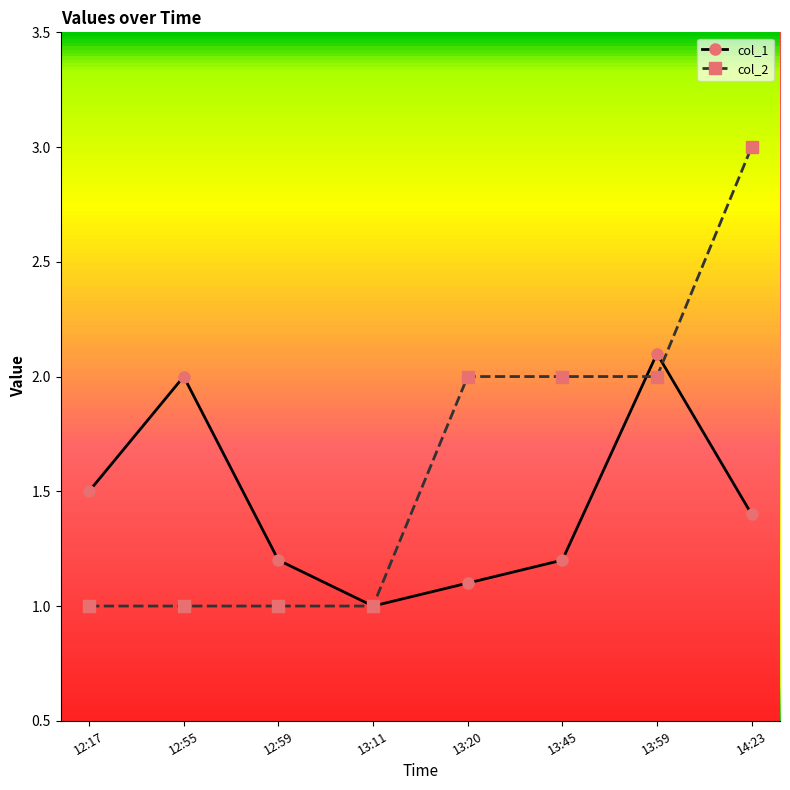

At which category does col_1 reach its first local peak?

12:55